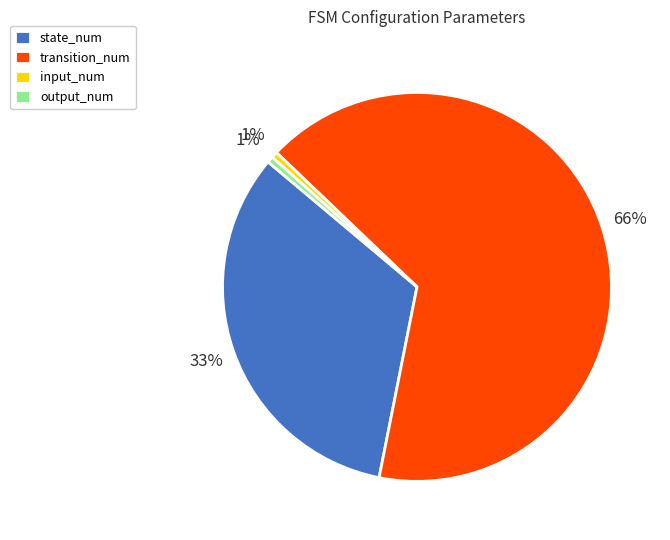

Count the number of slices in the pie.

4